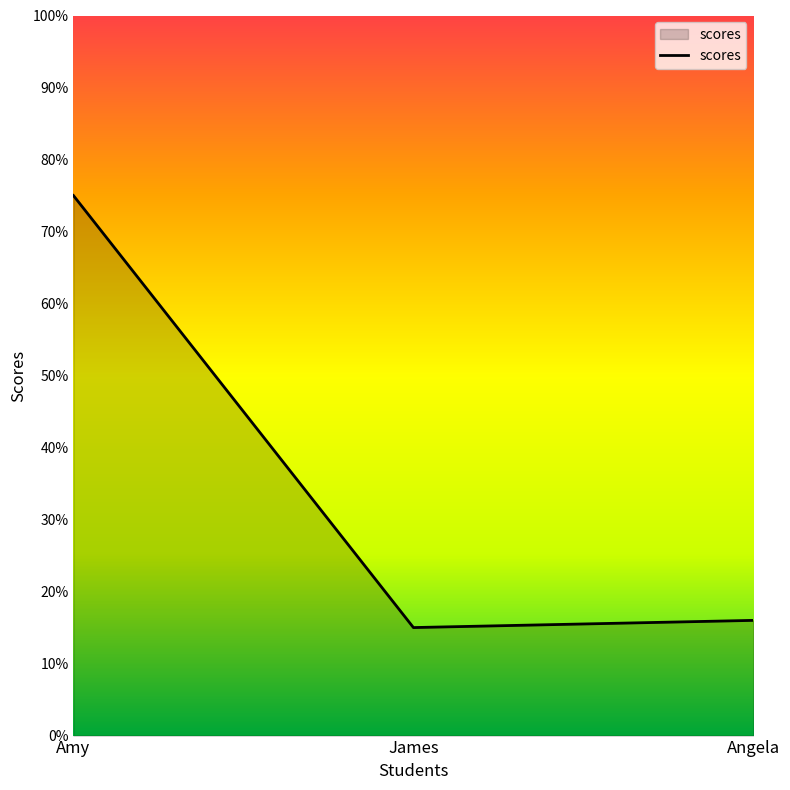

Is it true that the value at James is 15?

True